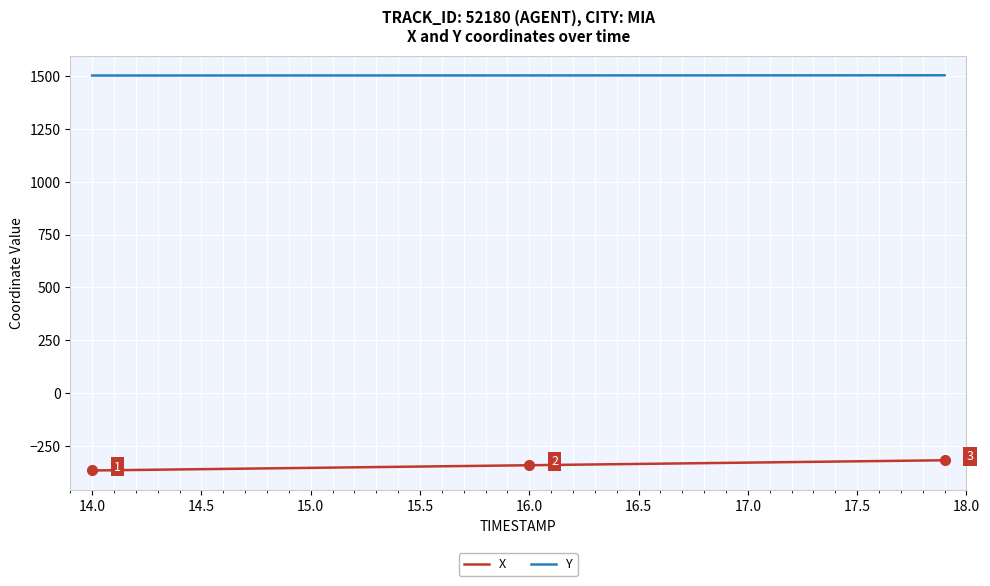

Rank the series by their average value, from lowest to highest.

X, Y